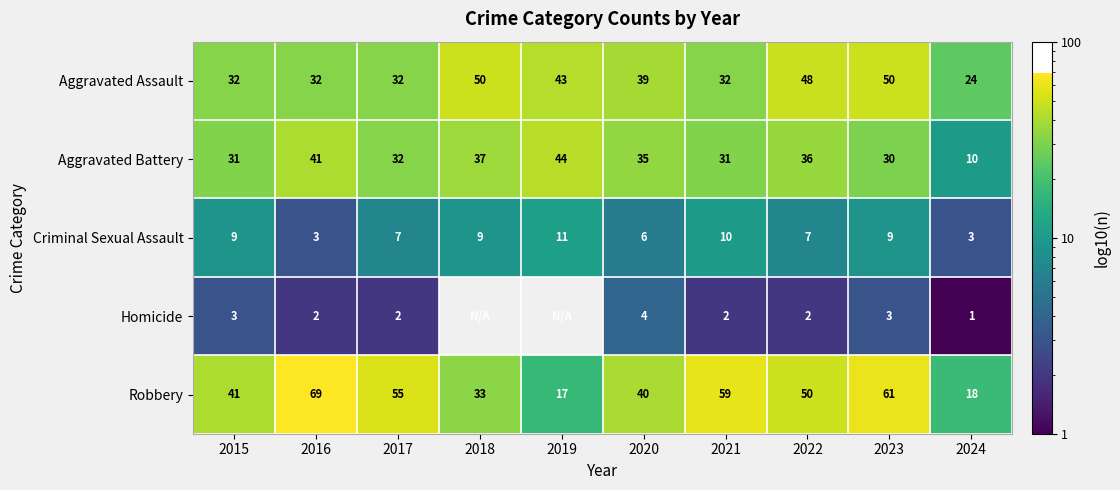

What is the difference between the highest and lowest values at 2019?

44